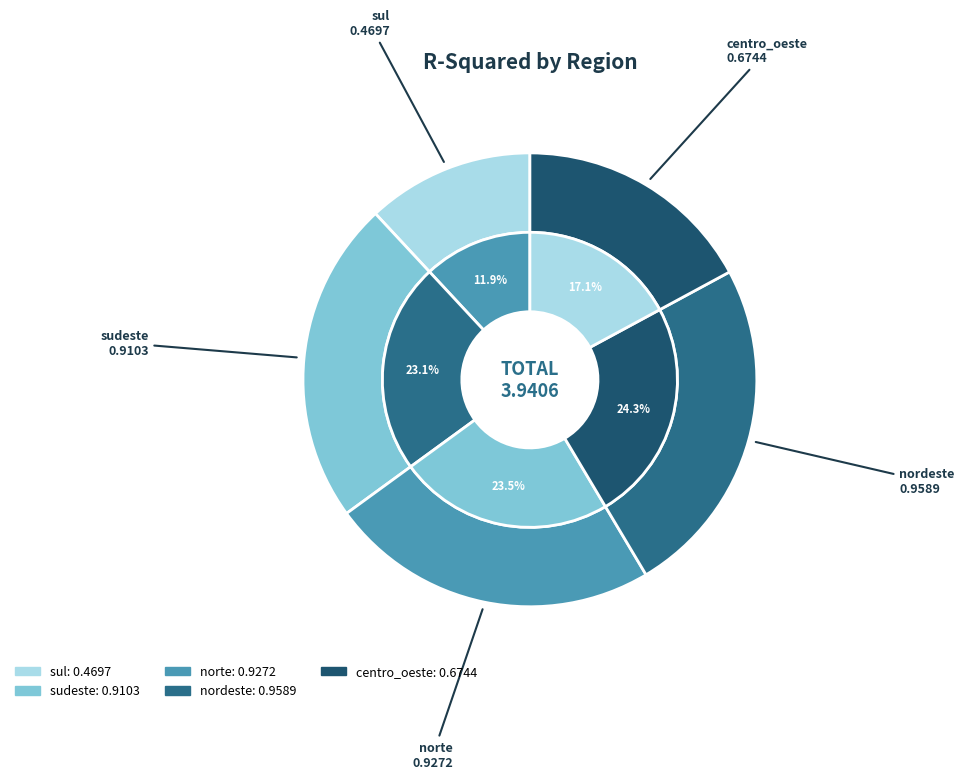

Do sul and norte together represent more than half of the pie?

No